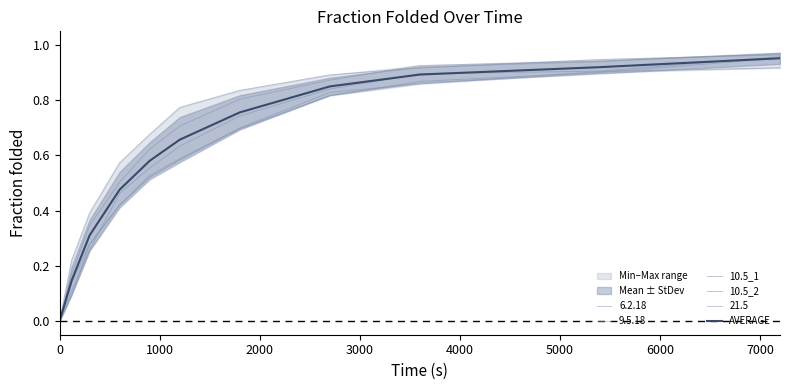

What is the sum of all 10.5_2 values?

6.1